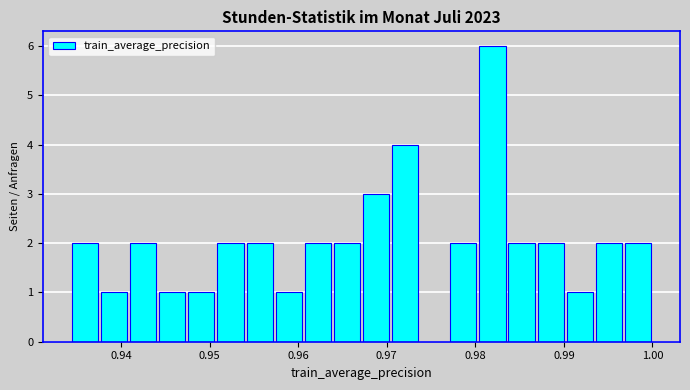

Around what value on the x-axis is the tallest bar? Give the approximate position of its centre, as read against the axis.

0.982